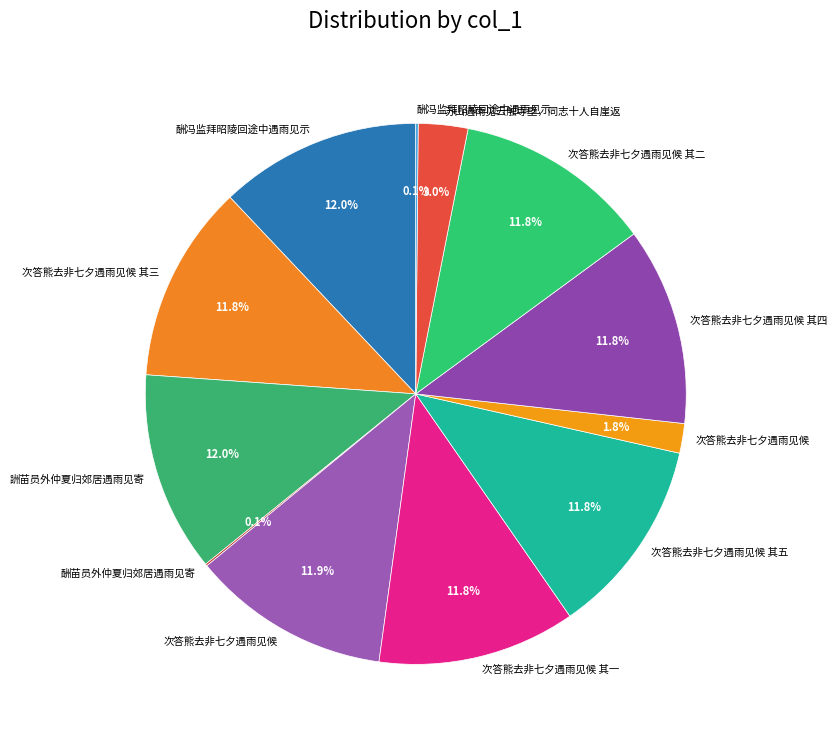

How many segments does this pie chart have?

12